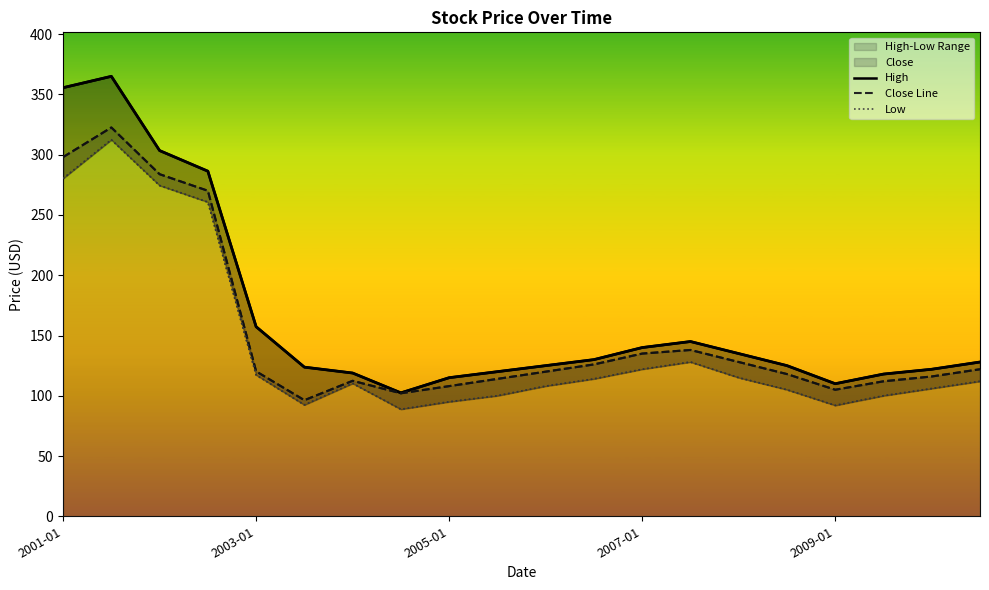

Where does the Low series first go above 112?

2001-01